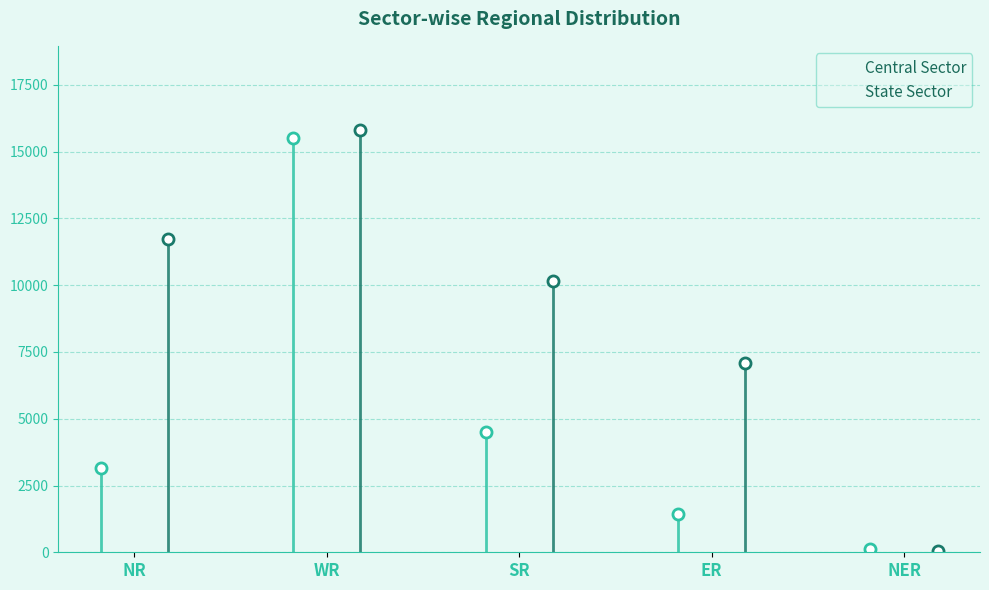

How many groups of bars are there?

5